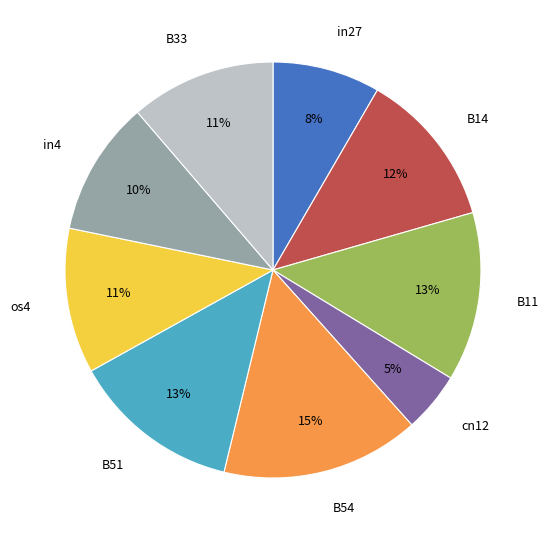

To the nearest percent, what percentage of the pie is B11?

13%